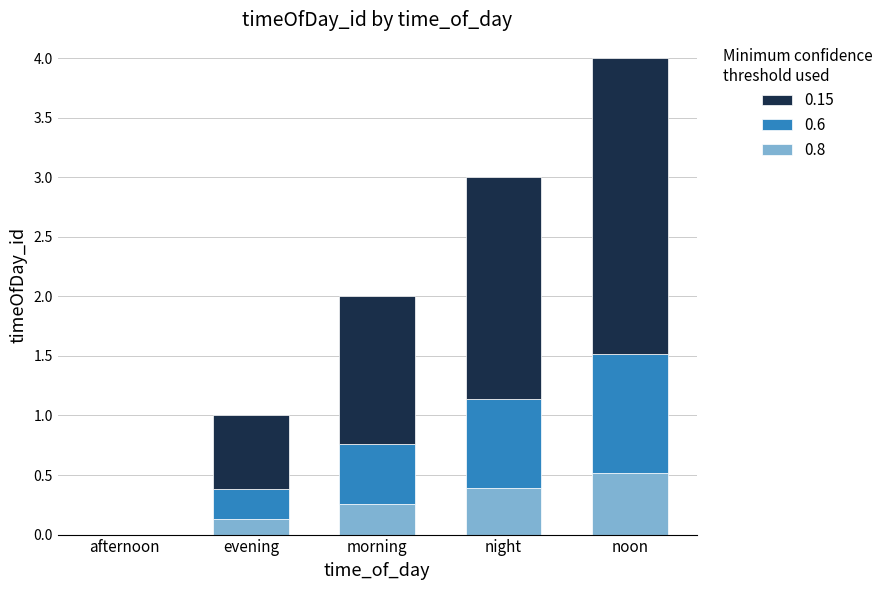

What are all the series names shown in the legend?

0.15, 0.6, 0.8